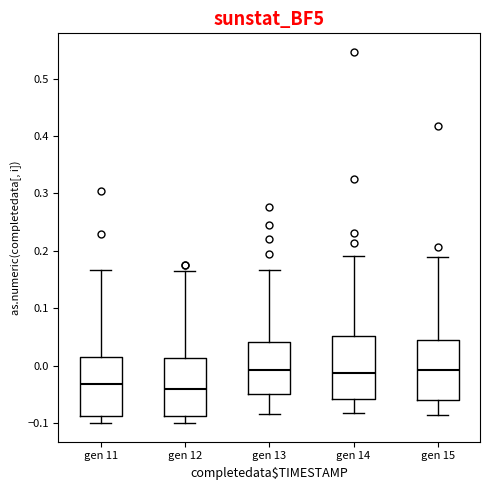

Reading left to right, transcribe this box plot: for each box, give where its median line is, the range the box spans, and where its two whiskers end, as read against the y-axis. The values are not printed on the chart, so give them approximately, as read against the axis.

gen 11: median -0.03, box -0.09 to 0.01, whiskers -0.10 to 0.17
gen 12: median -0.04, box -0.09 to 0.01, whiskers -0.10 to 0.16
gen 13: median -0.01, box -0.05 to 0.04, whiskers -0.08 to 0.17
gen 14: median -0.01, box -0.06 to 0.05, whiskers -0.08 to 0.19
gen 15: median -0.01, box -0.06 to 0.04, whiskers -0.08 to 0.19